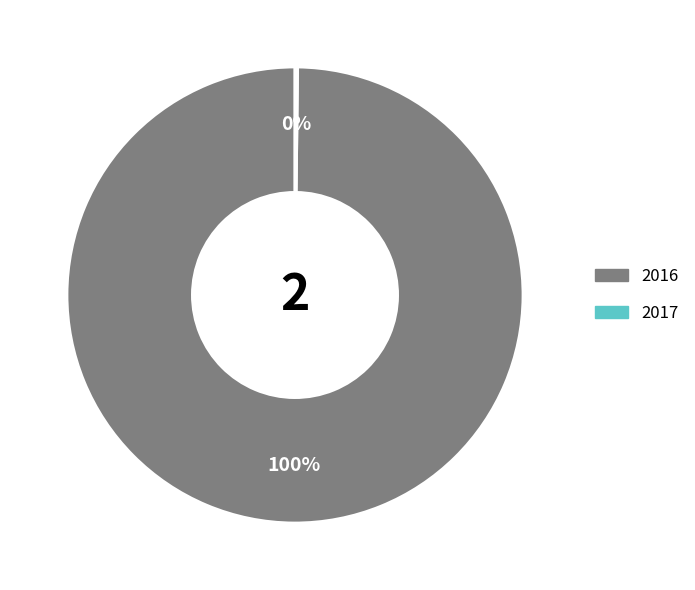

True or false: 2016 accounts for 100% of the total.

True